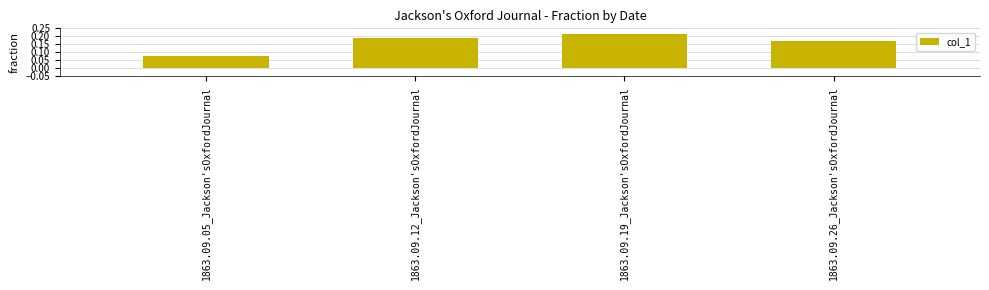

Does the chart contain stacked bars?

No